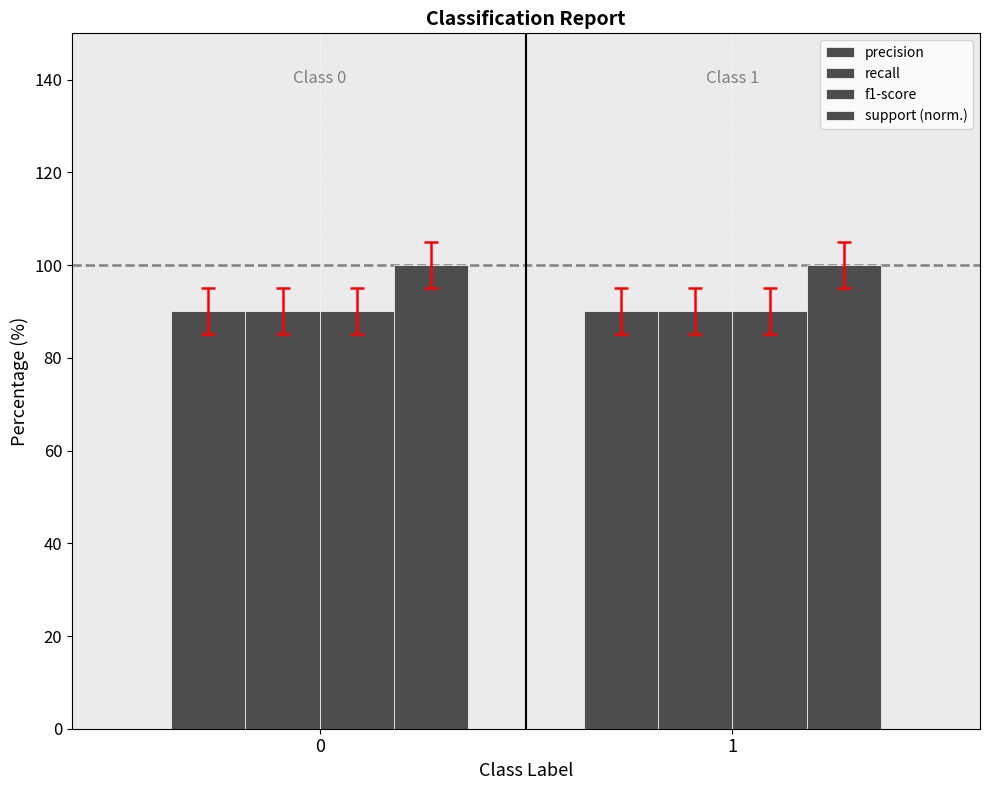

Does the chart contain stacked bars?

No